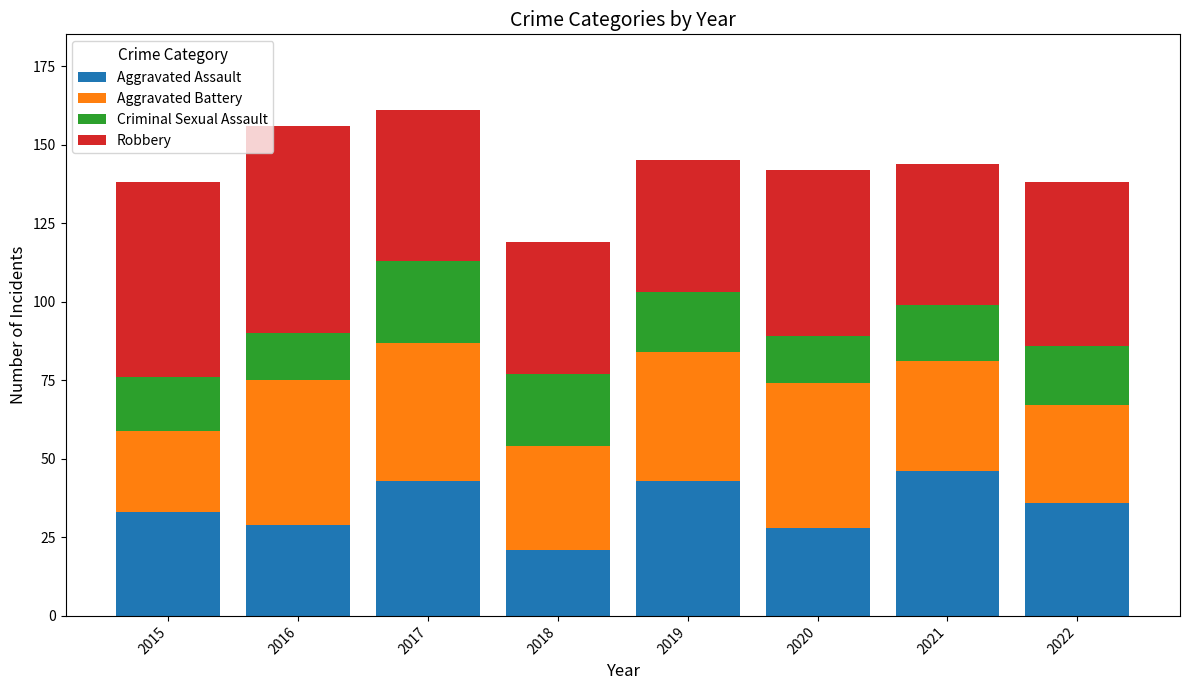

What is the total value across all series at 2016?

156